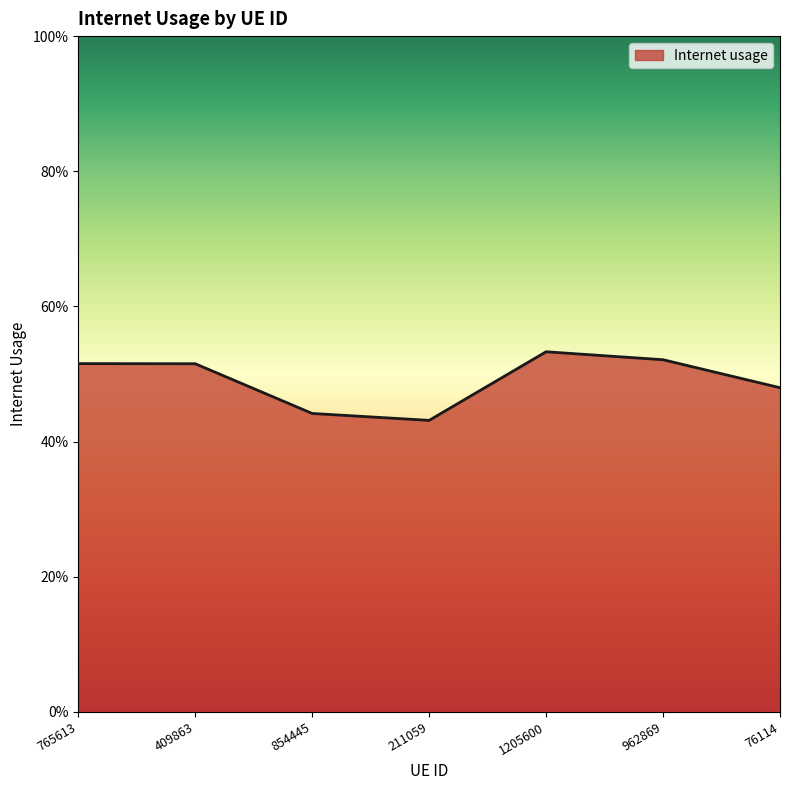

Does the chart have visible grid lines?

No